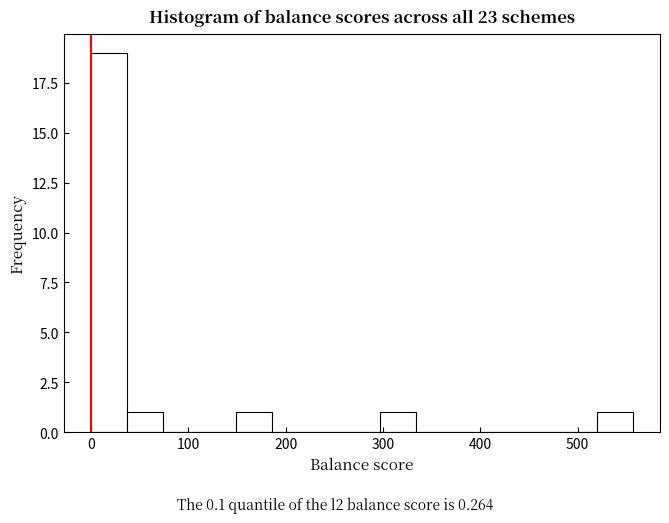

Around what value on the x-axis is the tallest bar? Give the approximate position of its centre, as read against the axis.

20